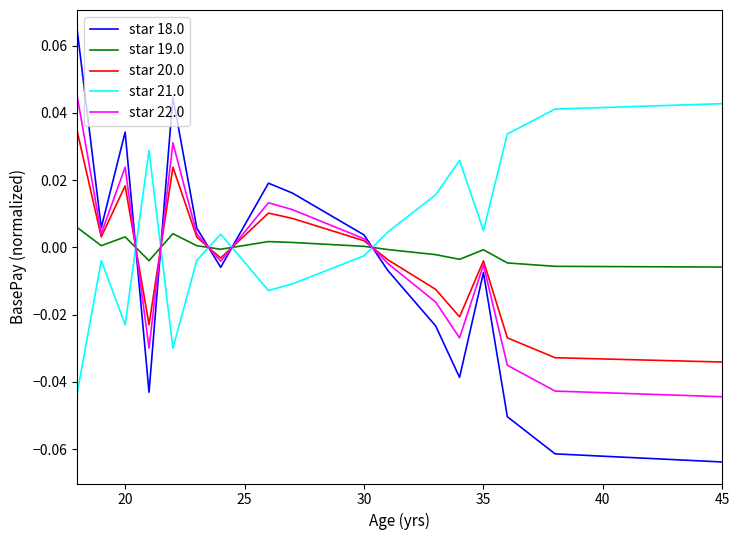

How many times do star 18.0 and star 22.0 cross each other?

5